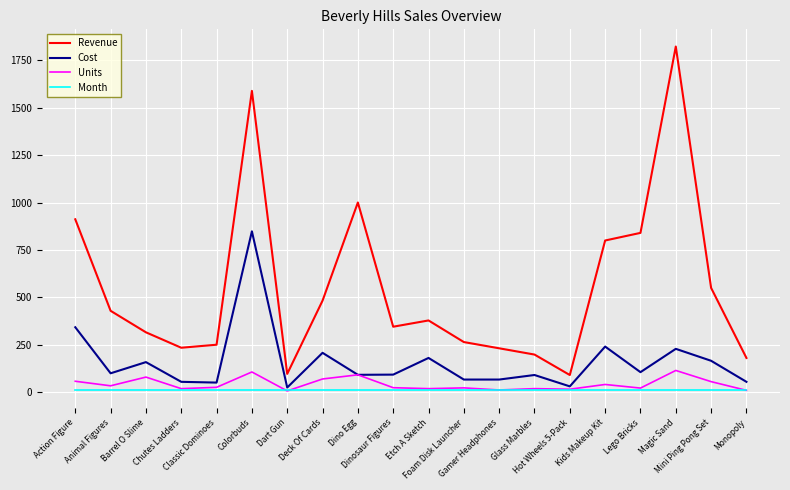

What is the greatest value displayed?

1822.9